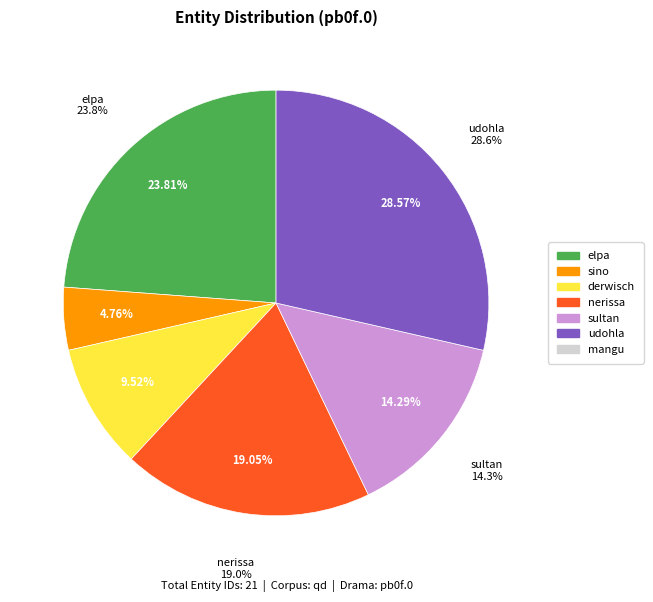

To the nearest percent, what is the combined percentage of mangu and udohla?

29%